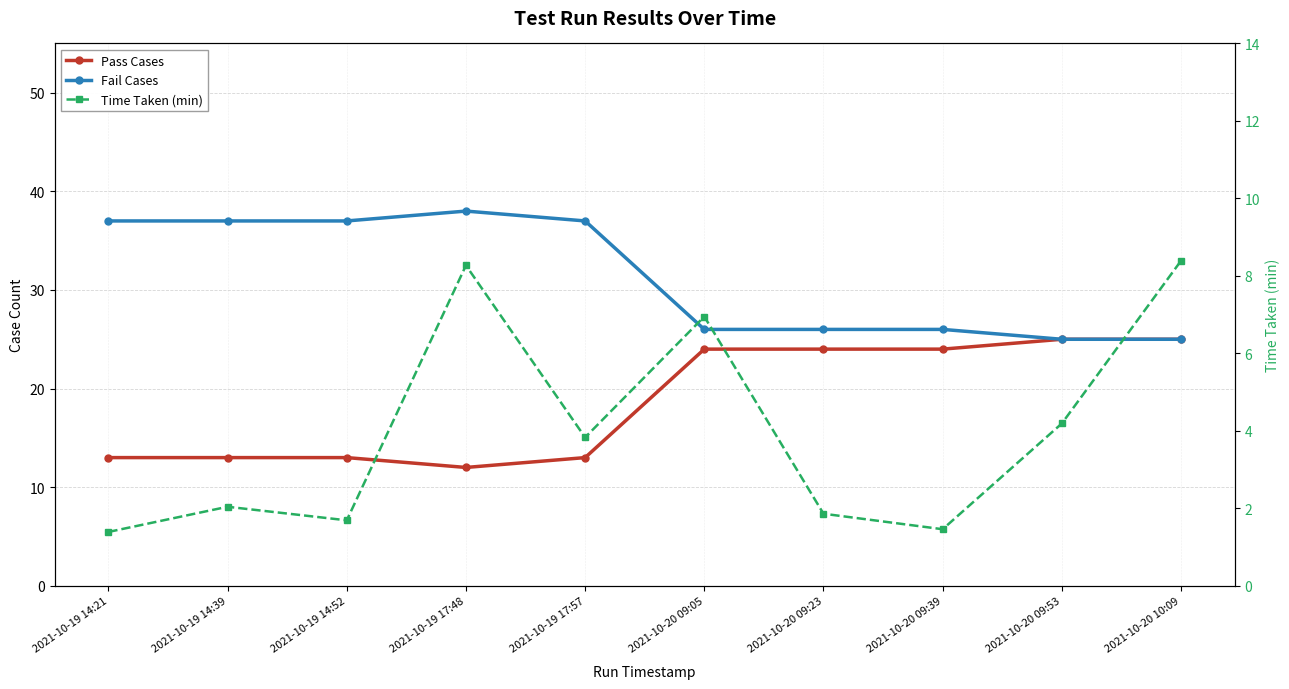

What is the greatest value displayed?

38.0